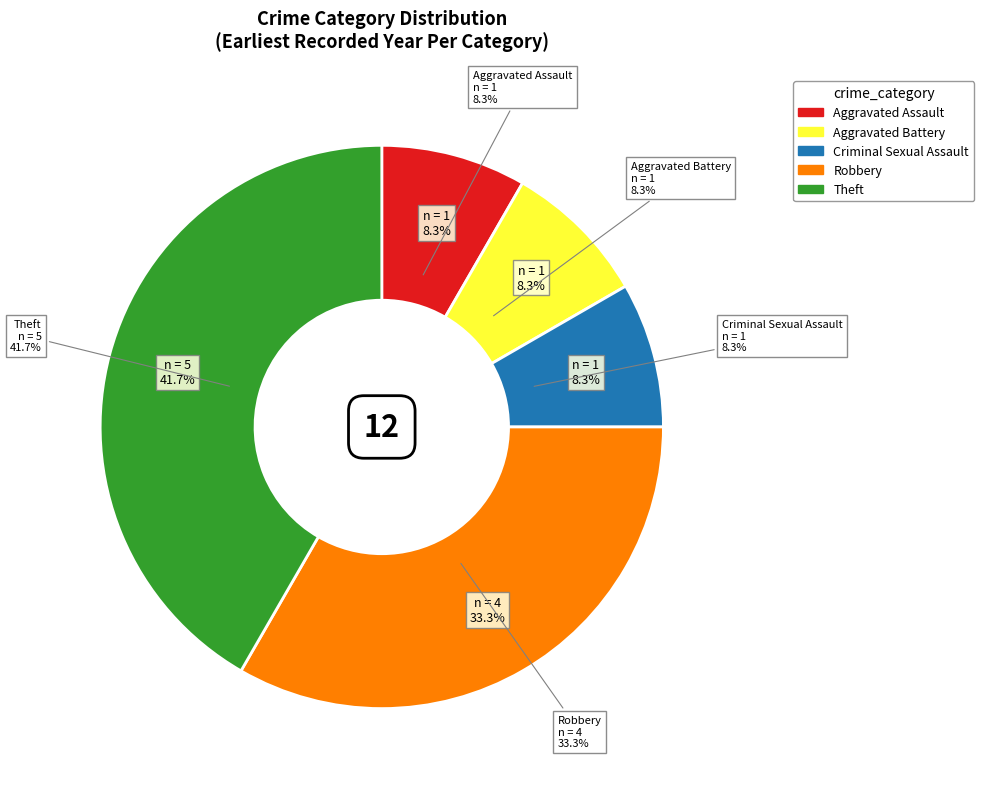

Rank the categories by value from highest to lowest.

Theft, Robbery, Aggravated Assault, Aggravated Battery, Criminal Sexual Assault